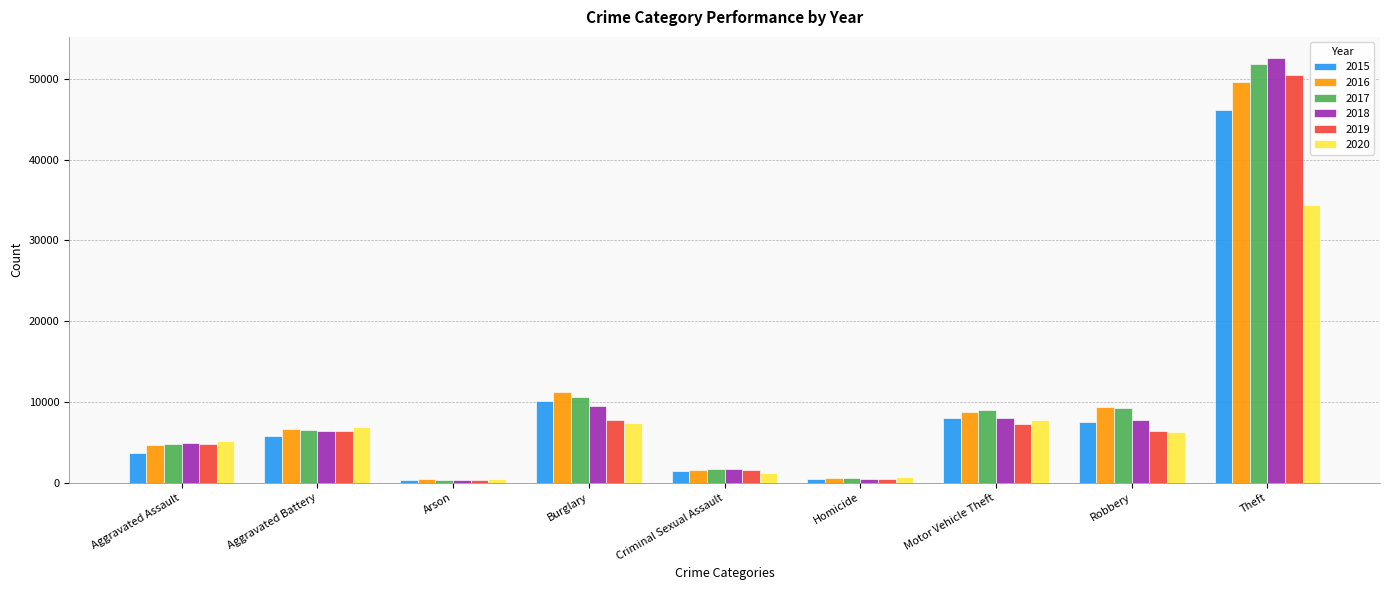

What is the label of the 7th bar from the left?

Motor Vehicle Theft